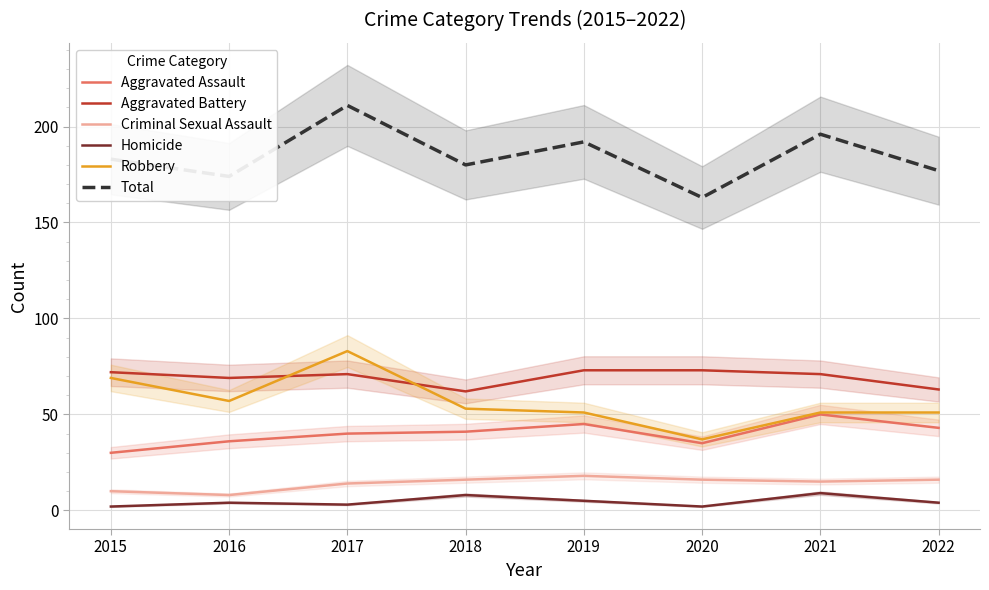

Between 2015 and 2020, which series saw the biggest shift?

Robbery